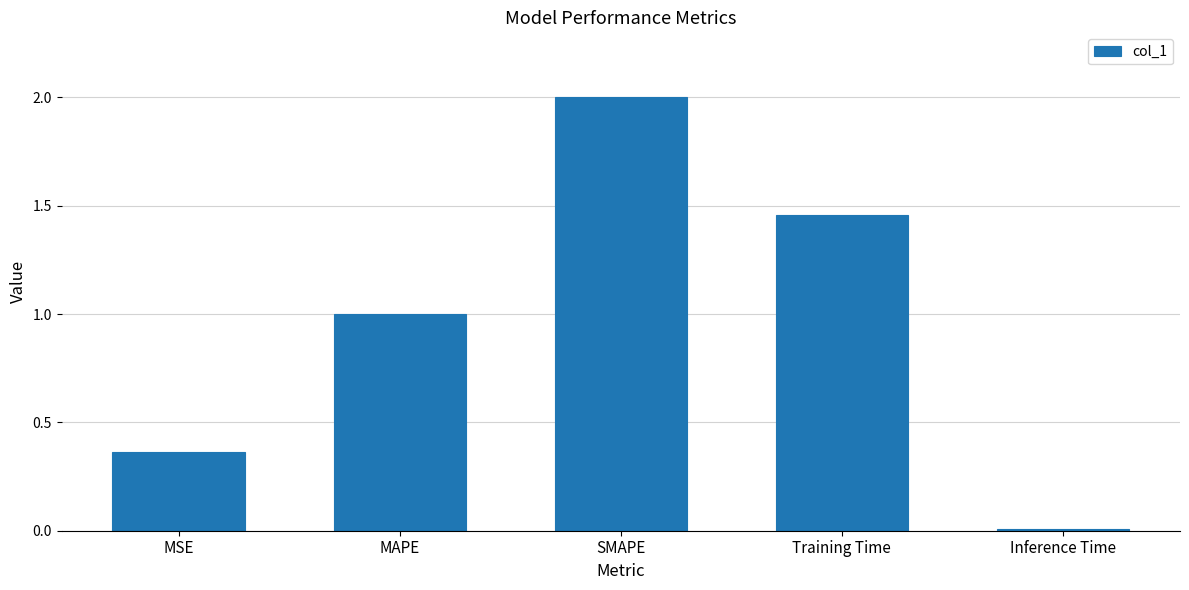

At which category does the chart reach its minimum across all series?

Inference Time